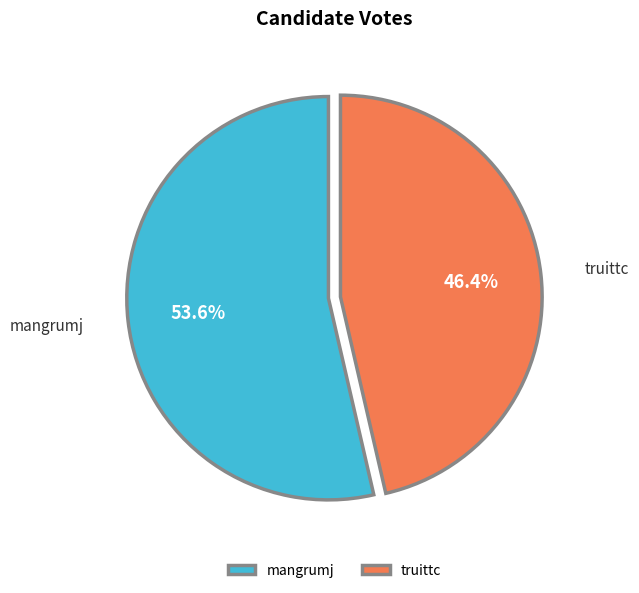

Which category accounts for the majority?

mangrumj